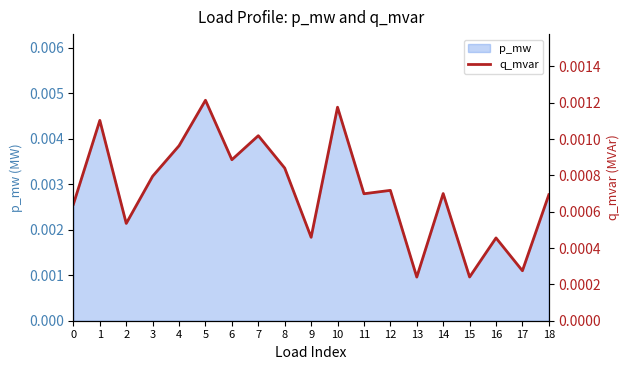

How many values are between 0 and 1?

19